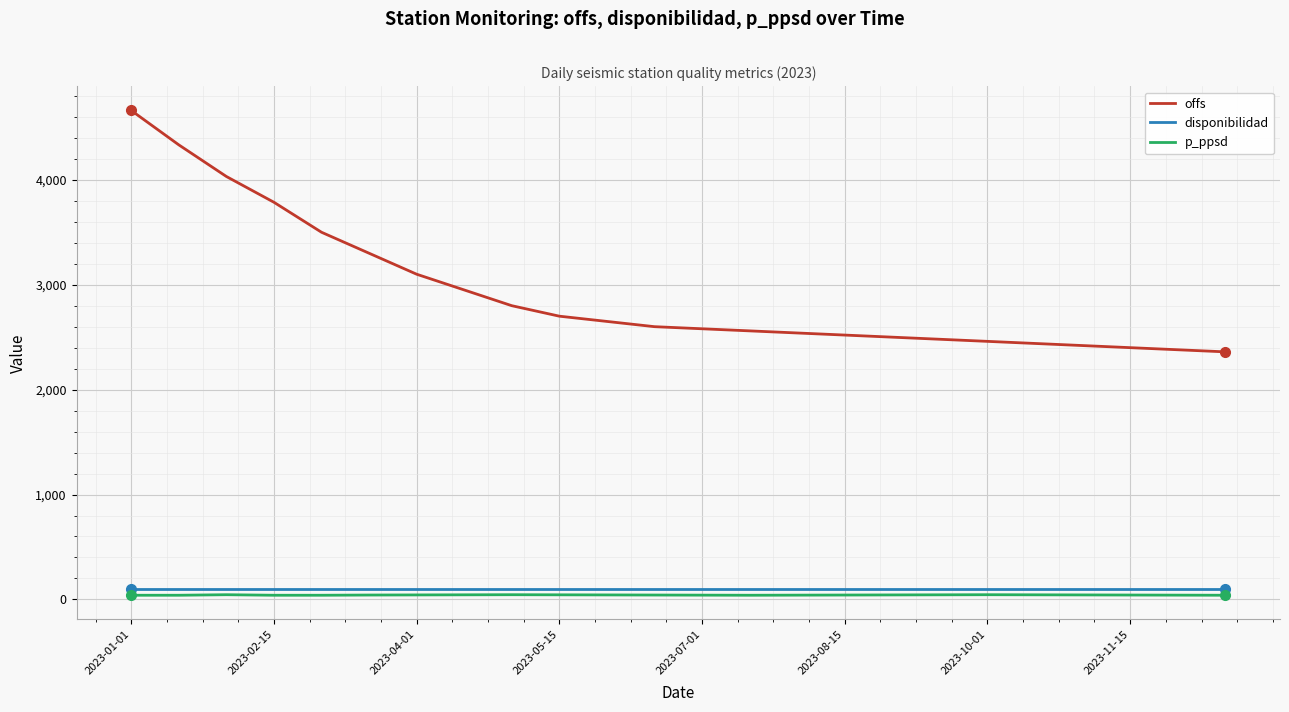

What is the difference between the maximum and minimum values in the offs series?

2300.7